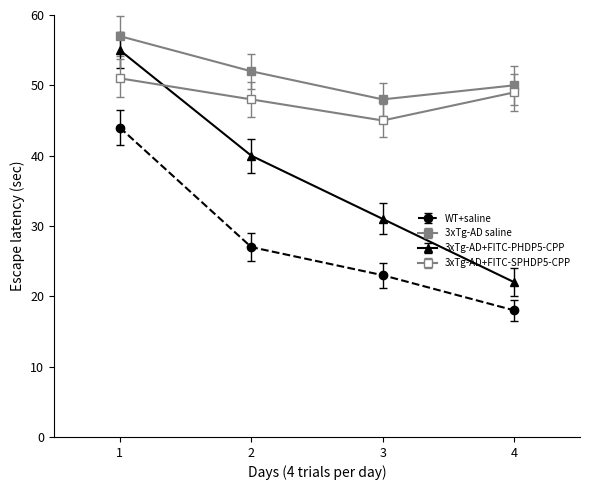

How many lines are shown in the chart?

4